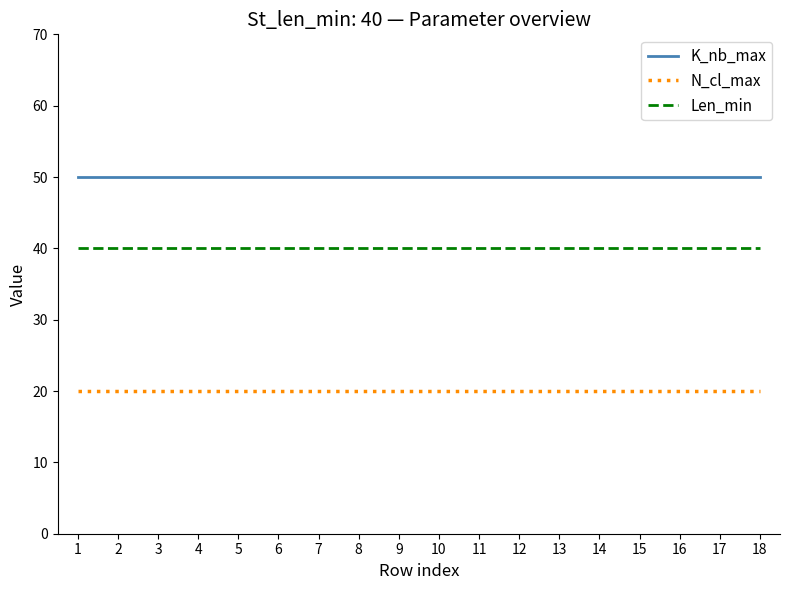

Rank the series at 5 from highest to lowest value.

K_nb_max, Len_min, N_cl_max